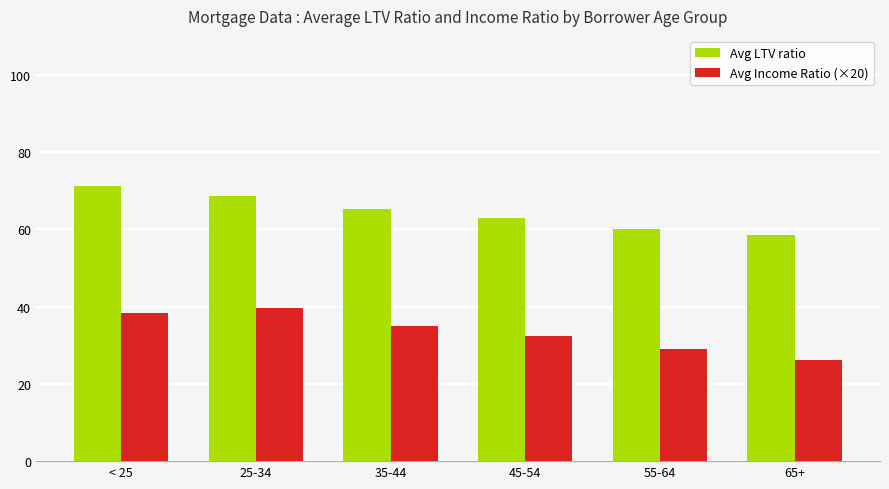

The Avg Income Ratio (×20) series shows 8.3 at < 25. True or false?

False